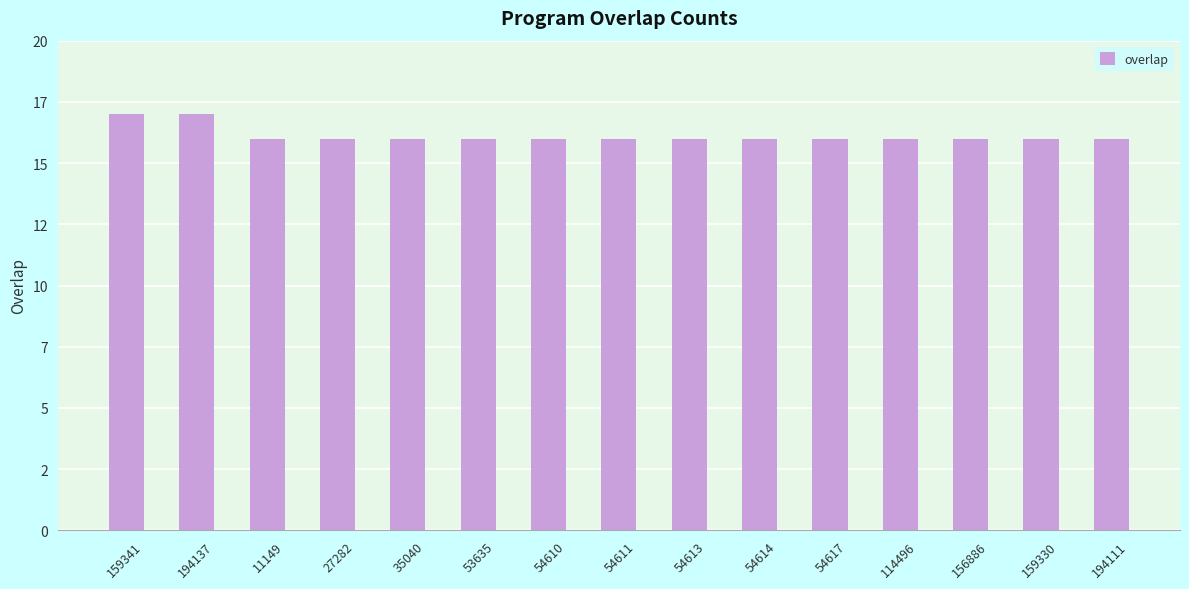

The value at 11149 is 26. True or false?

False